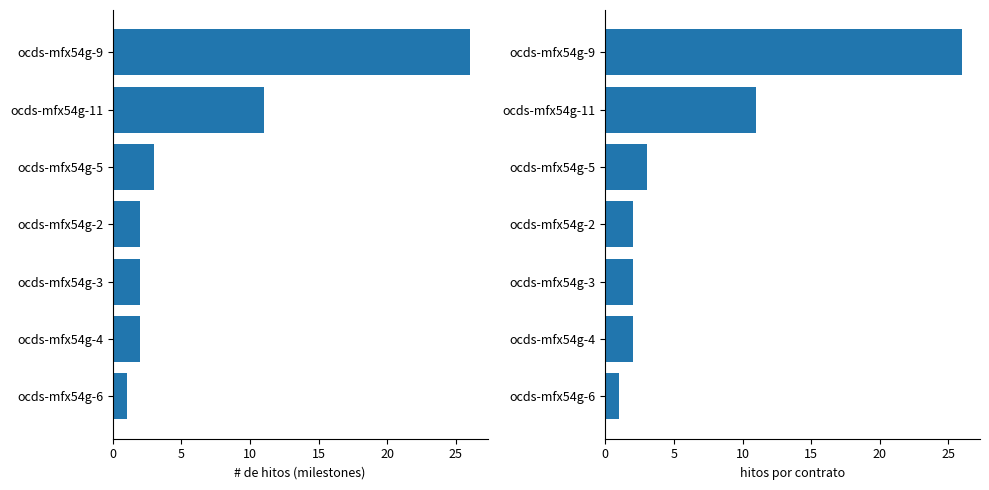

The value of per_contract at ocds-mfx54g-6 is 1. True or false?

False